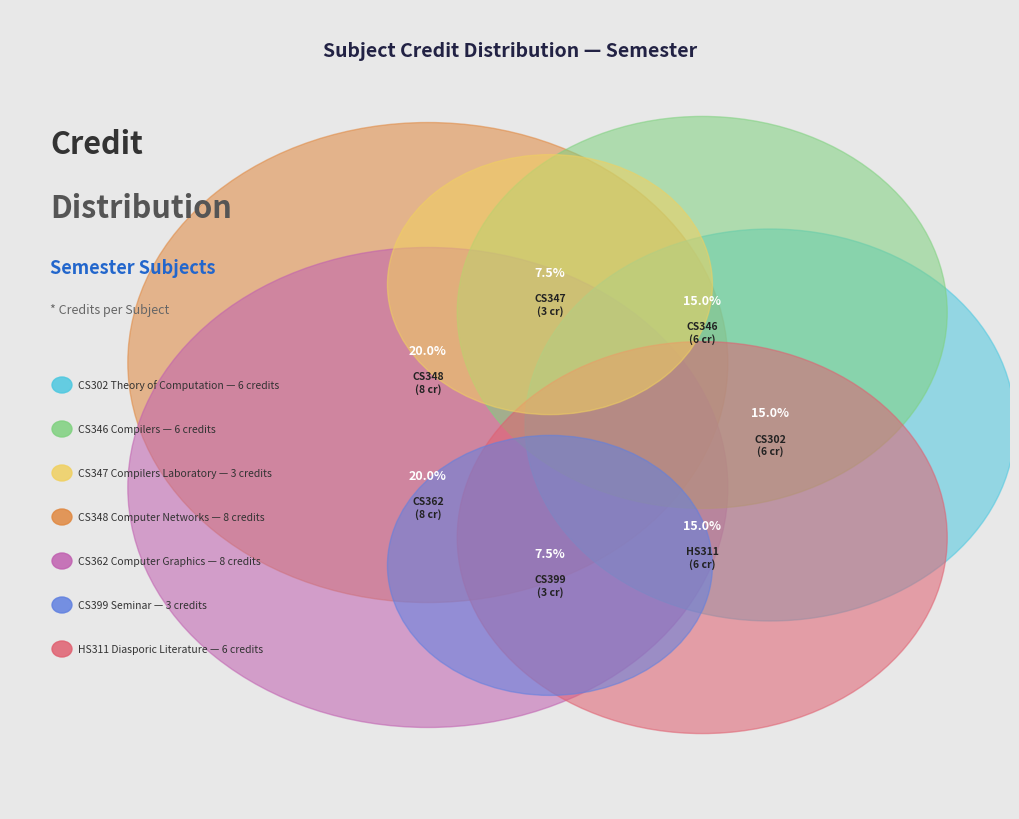

To the nearest percent, what percentage of the pie is CS347 Compilers Laboratory?

8%